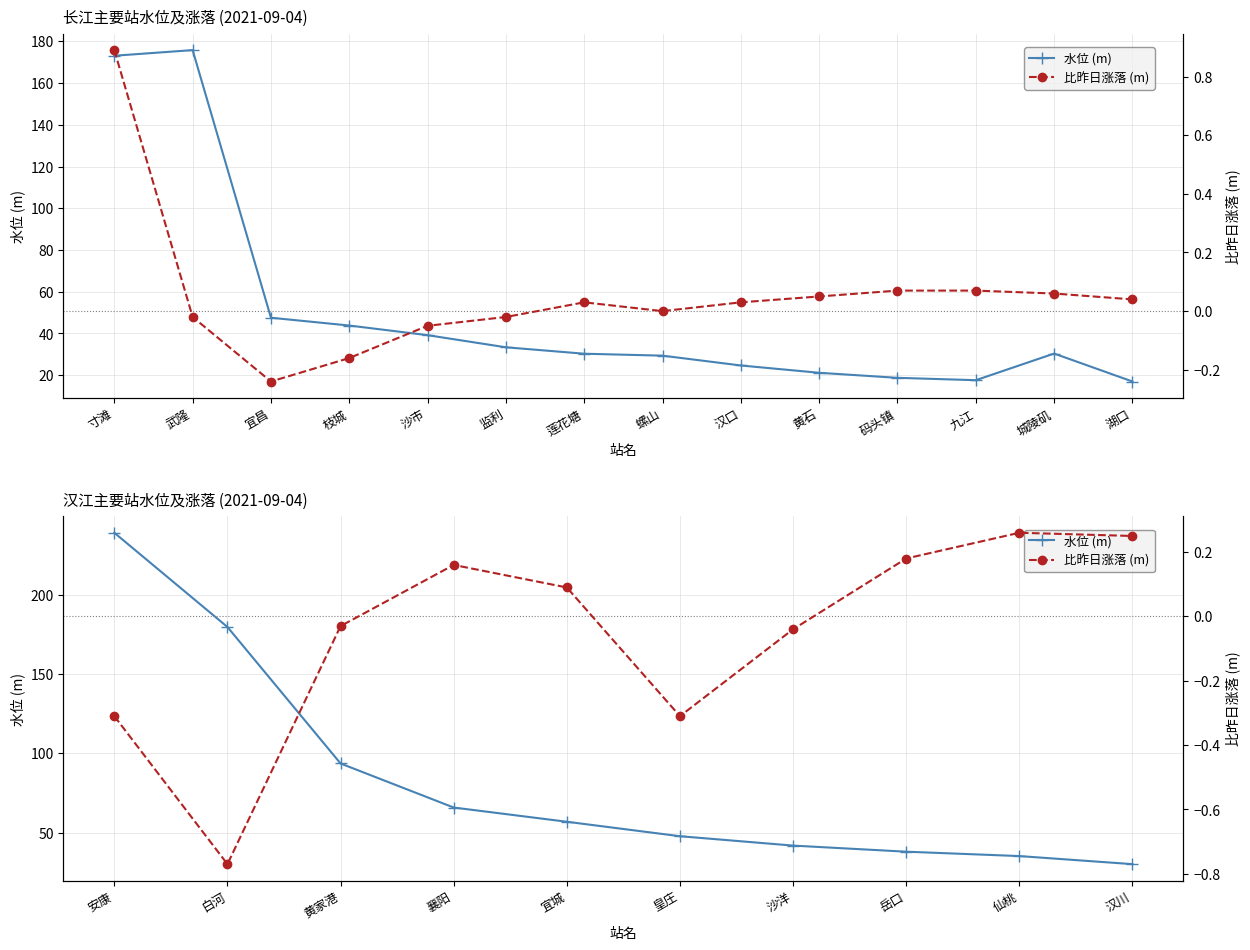

True or false: 比昨日涨落 (m) and 水位 (m) intersect in this chart.

False